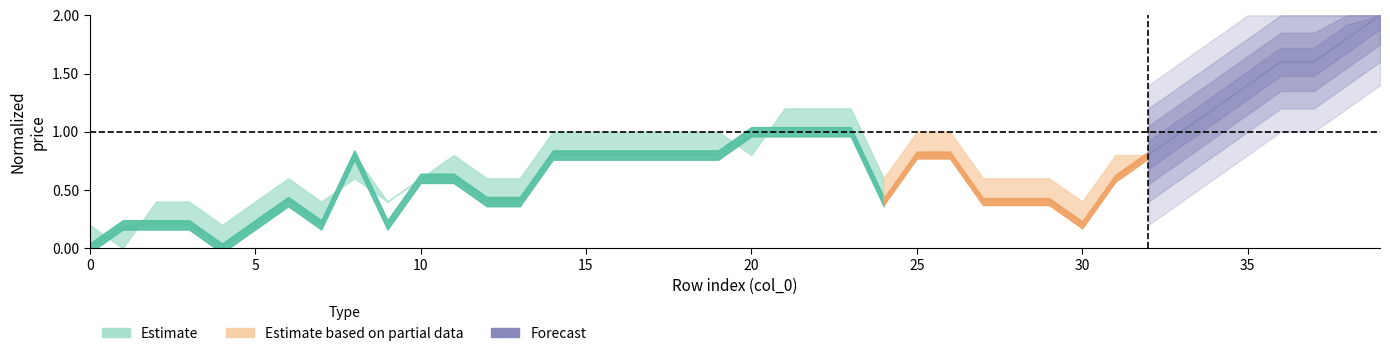

What is the sum of the values at 5 and 35?

3.0